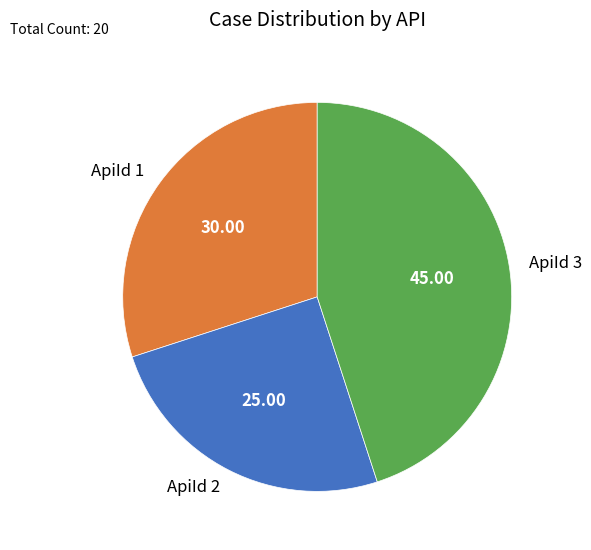

Which slice is the largest?

ApiId 3